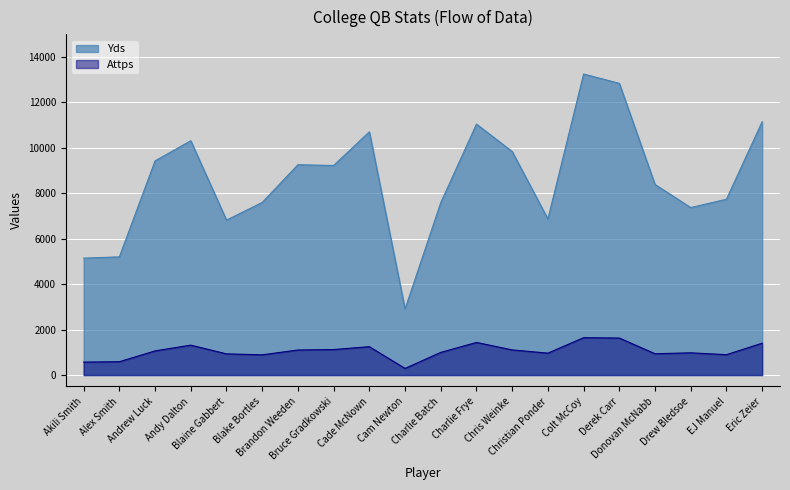

True or false: Yds has a value of 5203 at Alex Smith.

True